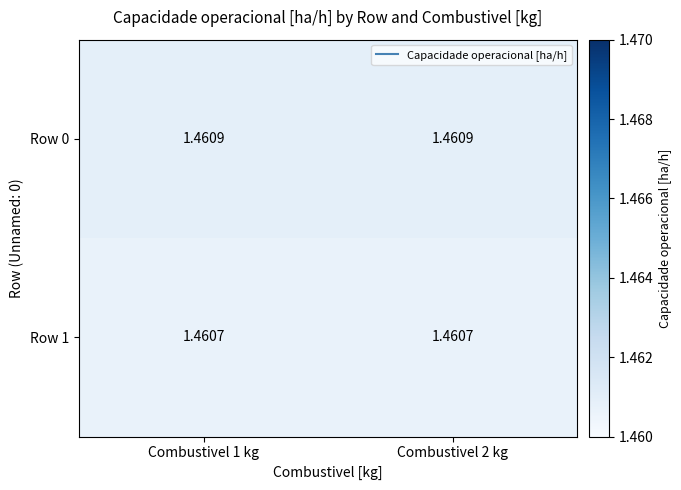

Is the value of Row 0 at Combustivel 2 kg greater than the value of Row 1 at Combustivel 2 kg?

Yes